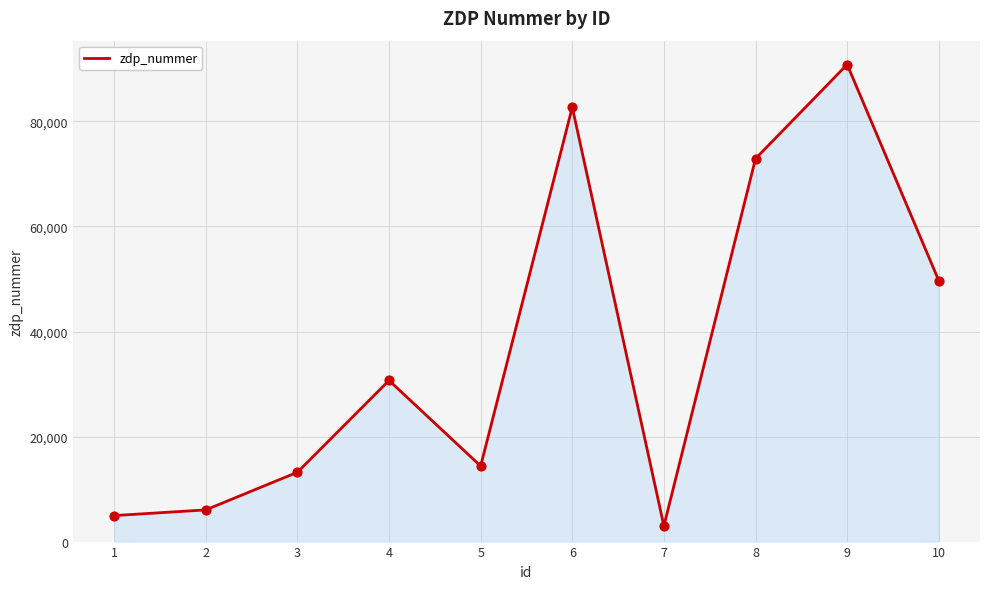

Which has a higher value, 2 or 1?

2